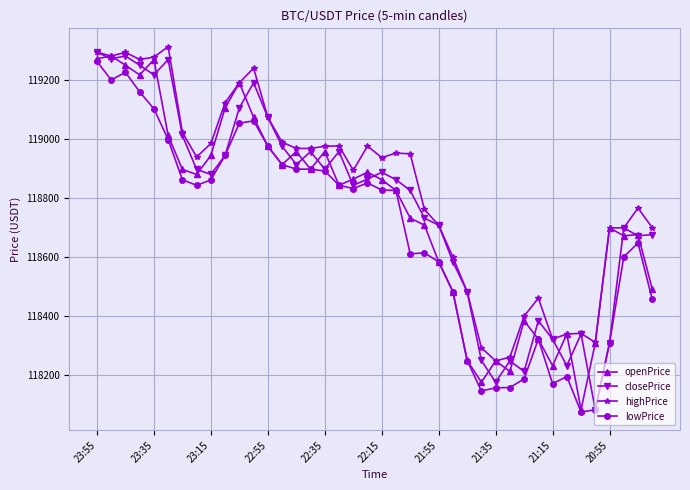

True or false: openPrice has more than 1 interior local peaks.

True